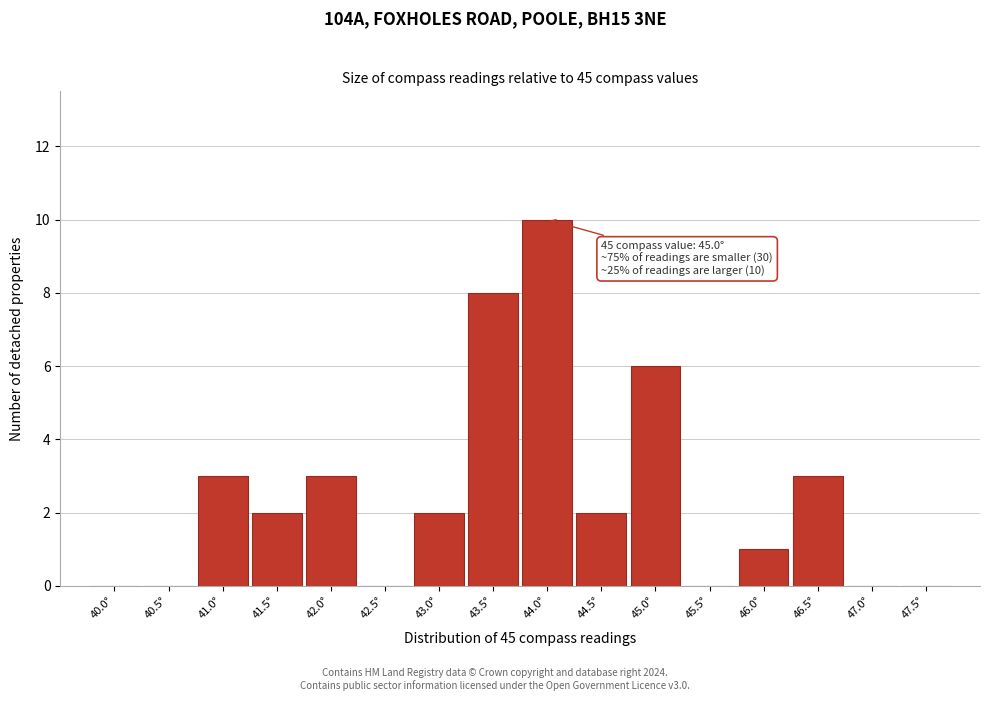

Reading left to right, transcribe all the data shown in this chart.

40.0°=0	40.5°=0	41.0°=3	41.5°=2	42.0°=3	42.5°=0	43.0°=2	43.5°=8	44.0°=10	44.5°=2	45.0°=6	45.5°=0	46.0°=1	46.5°=3	47.0°=0	47.5°=0